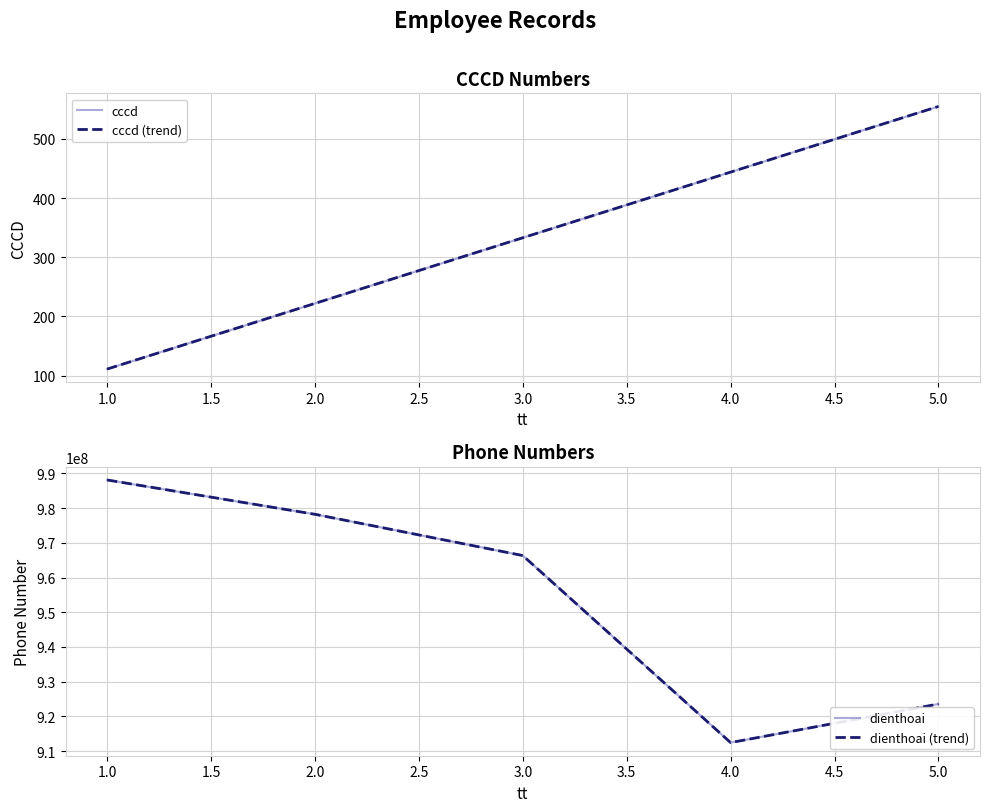

How many categories are shown in the chart?

5